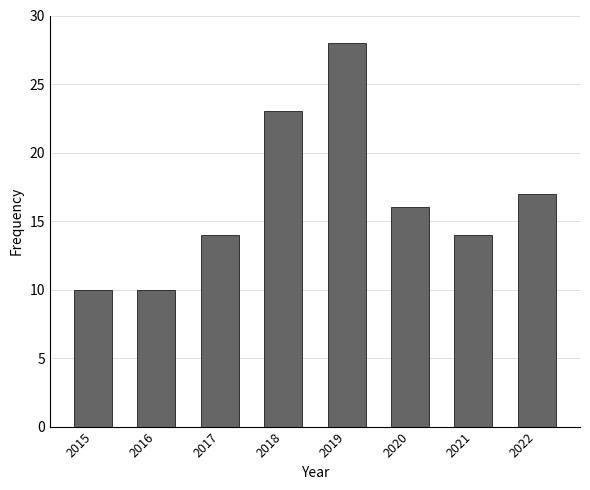

Reading left to right, list all the values displayed in this chart.

2015=10	2016=10	2017=14	2018=23	2019=28	2020=16	2021=14	2022=17